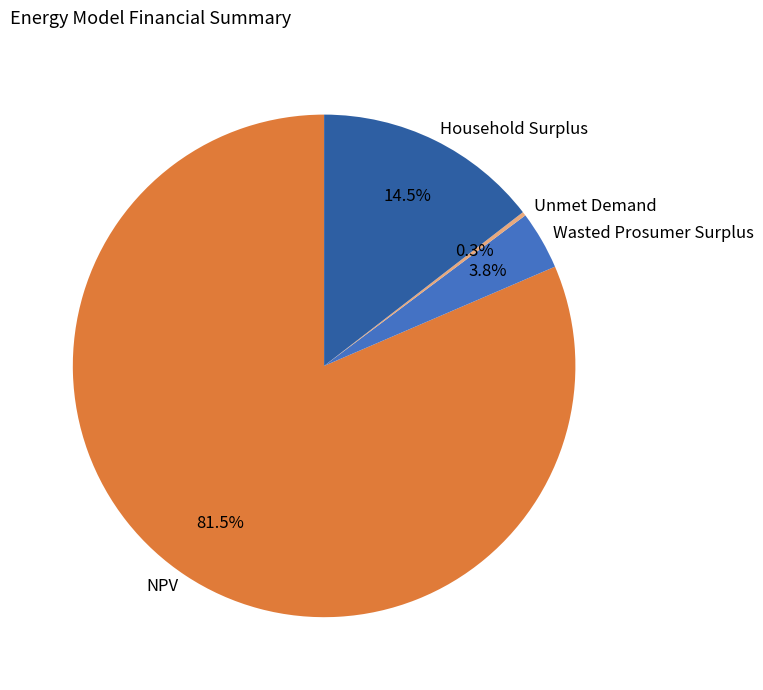

Is there any slice that represents more than half of the pie?

Yes